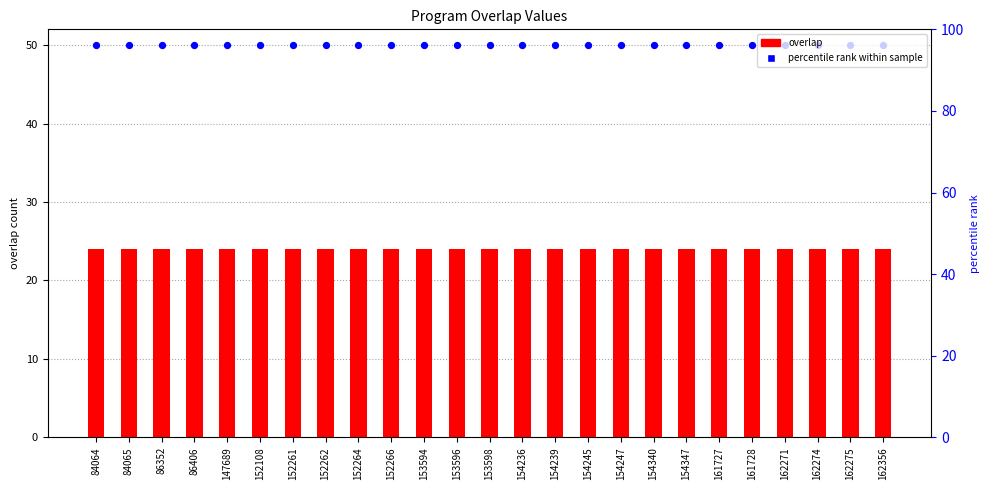

Which series has the largest total across all categories?

percentile rank within sample